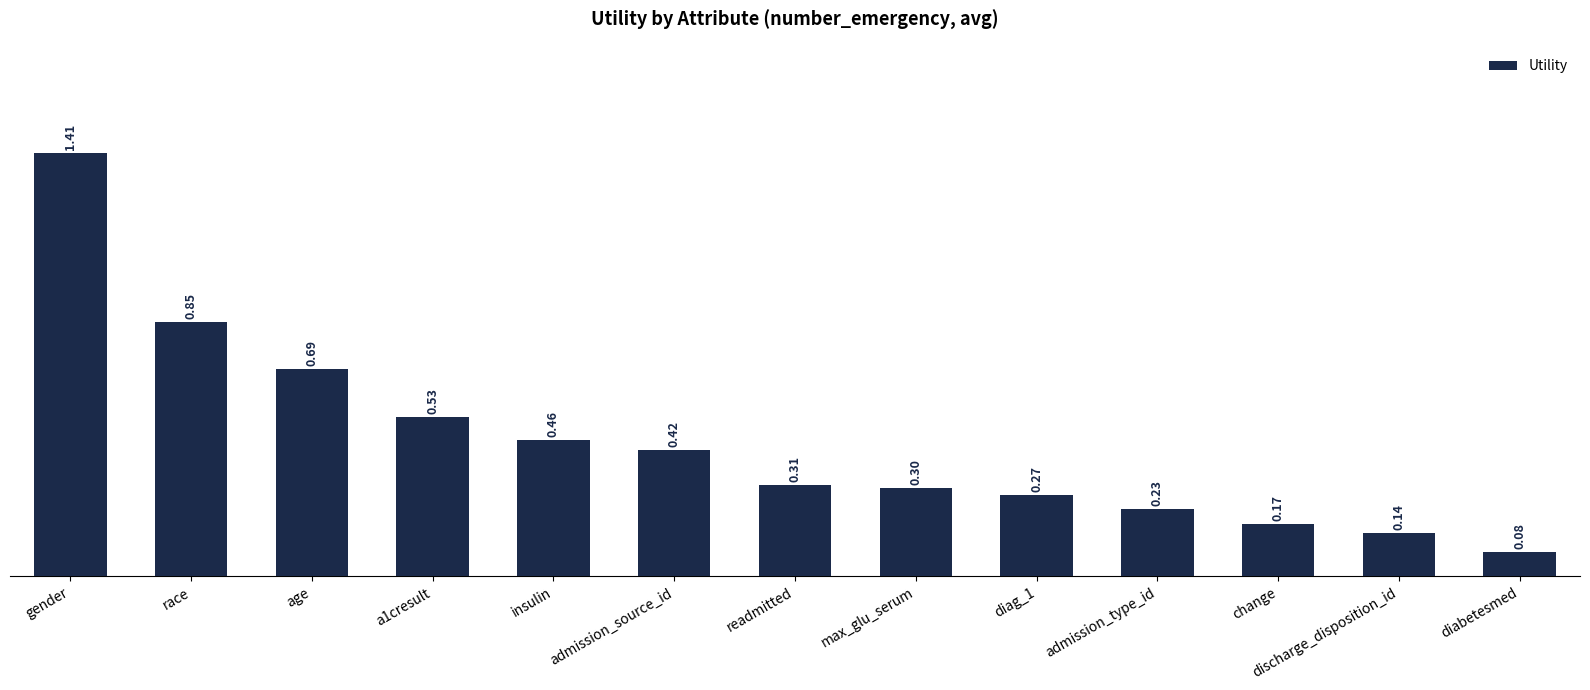

Which has a higher value, readmitted or discharge_disposition_id?

readmitted